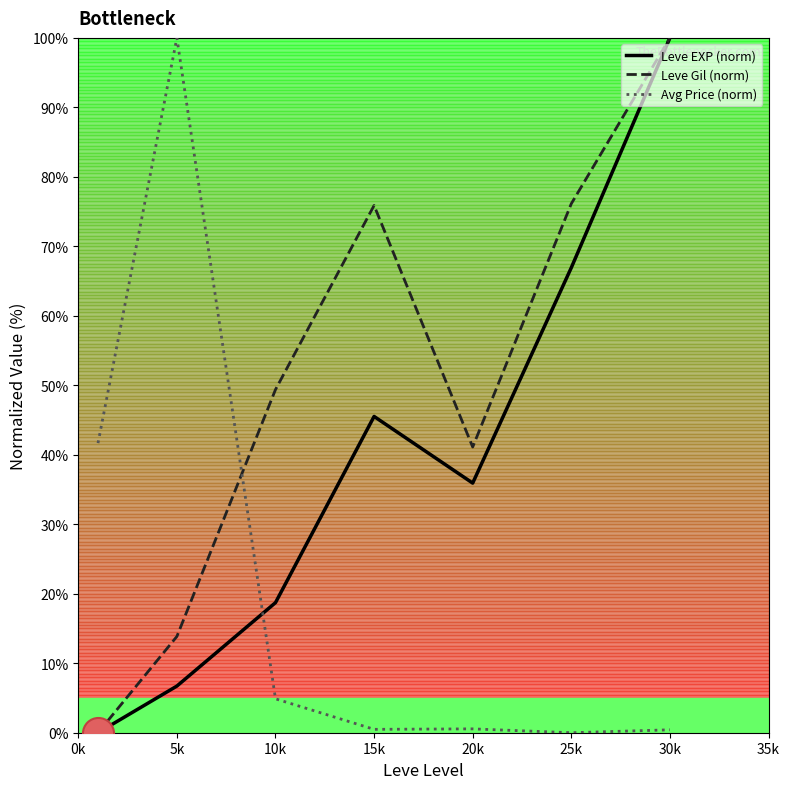

Which series has the largest total across all categories?

Leve Gil (norm)